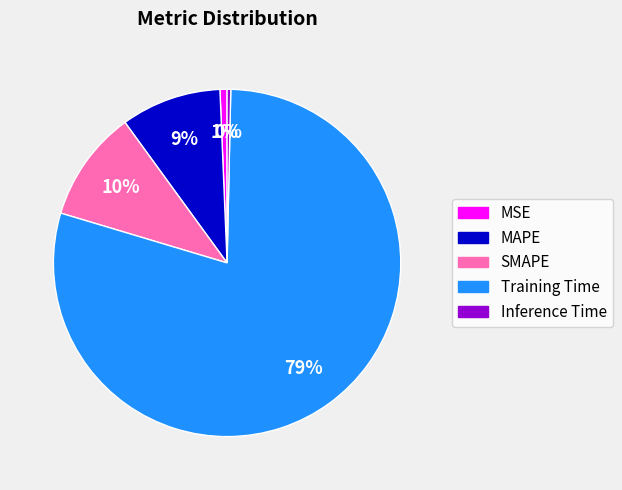

Is the sum of MAPE and SMAPE greater than half?

No